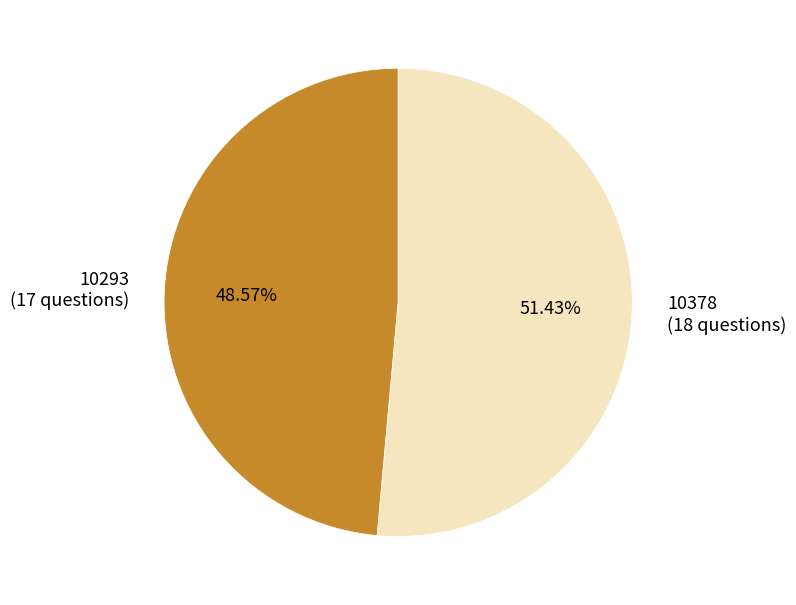

What is the total percentage of 10293 and 10378?

100.0%